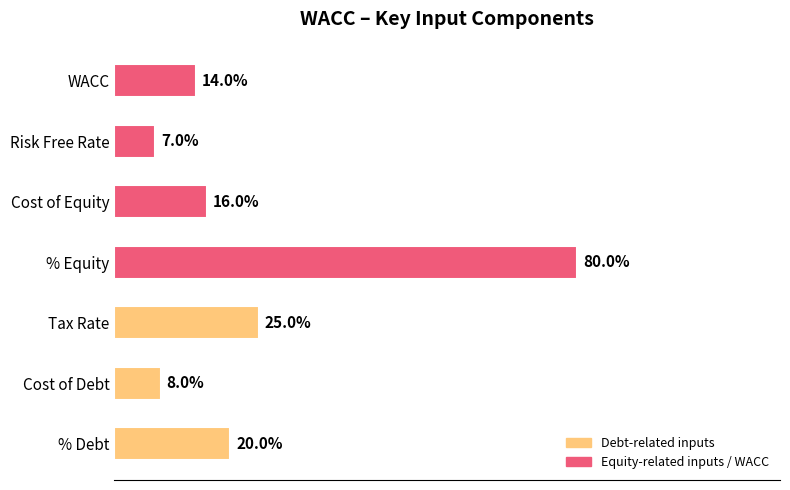

Does the chart contain any negative values?

No